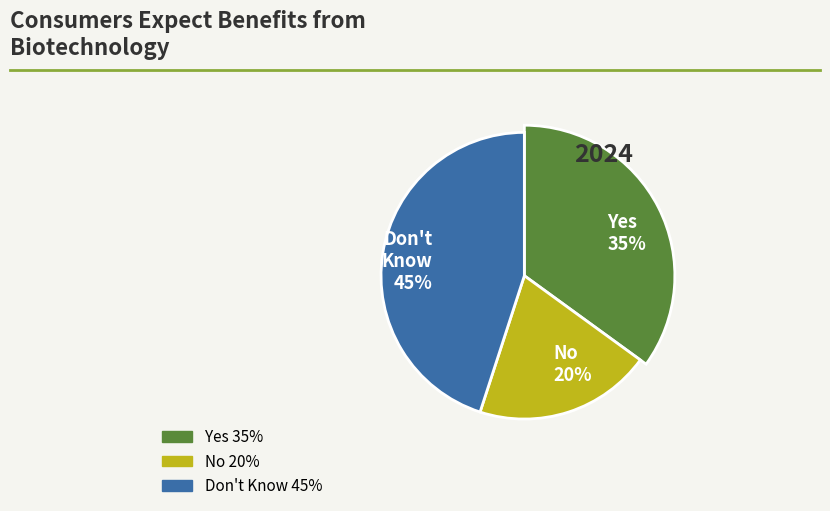

True or false: MA accounts for 0% of the total.

True